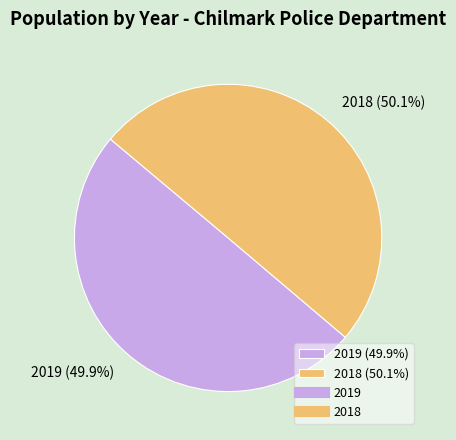

Is the sum of 2018 and 2019 greater than half?

Yes